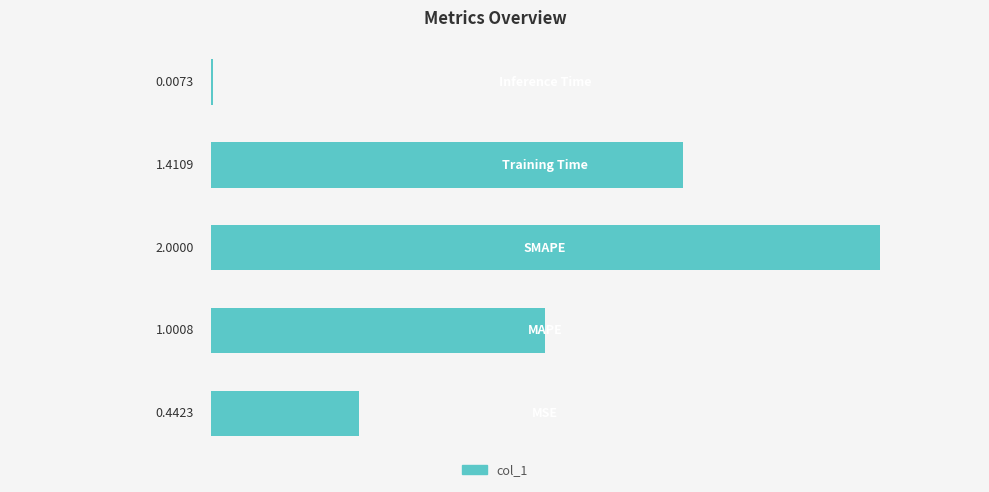

How many data points does each series have?

5